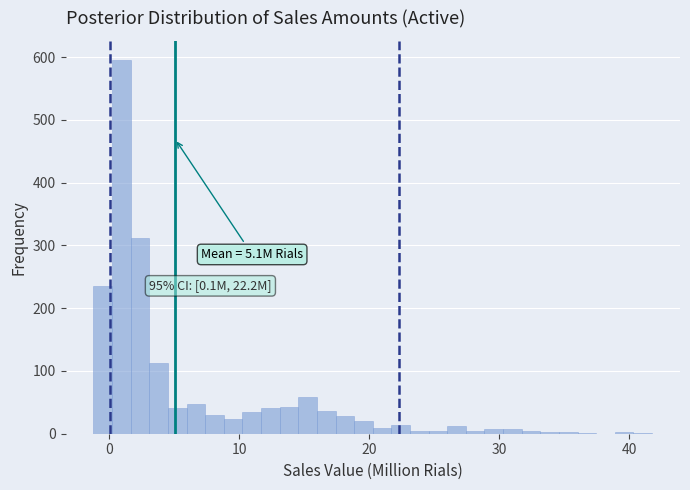

Around what value on the x-axis is the tallest bar? Give the approximate position of its centre, as read against the axis.

1